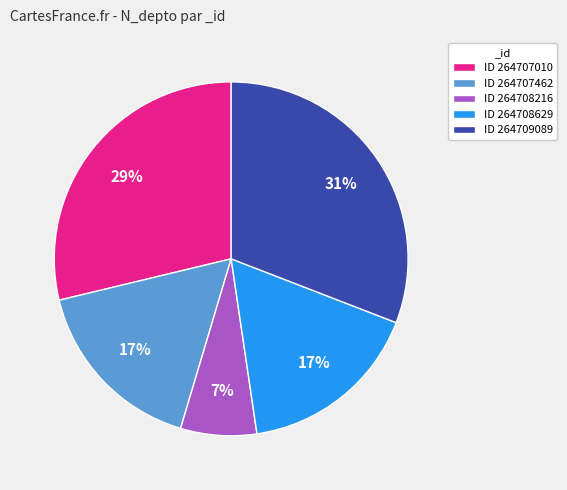

Count the number of slices in the pie.

5